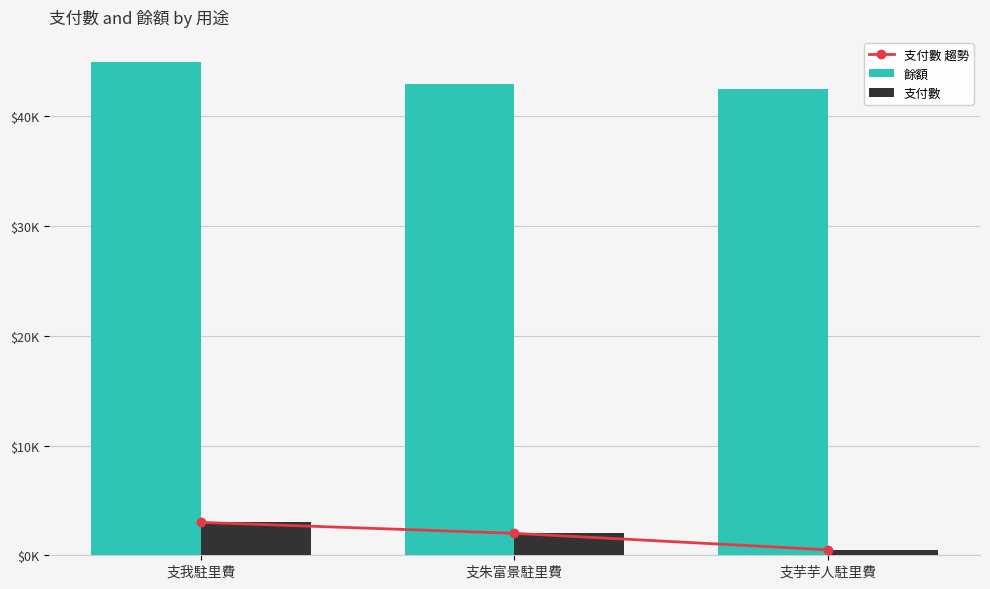

What is the maximum value for 餘額?

45000